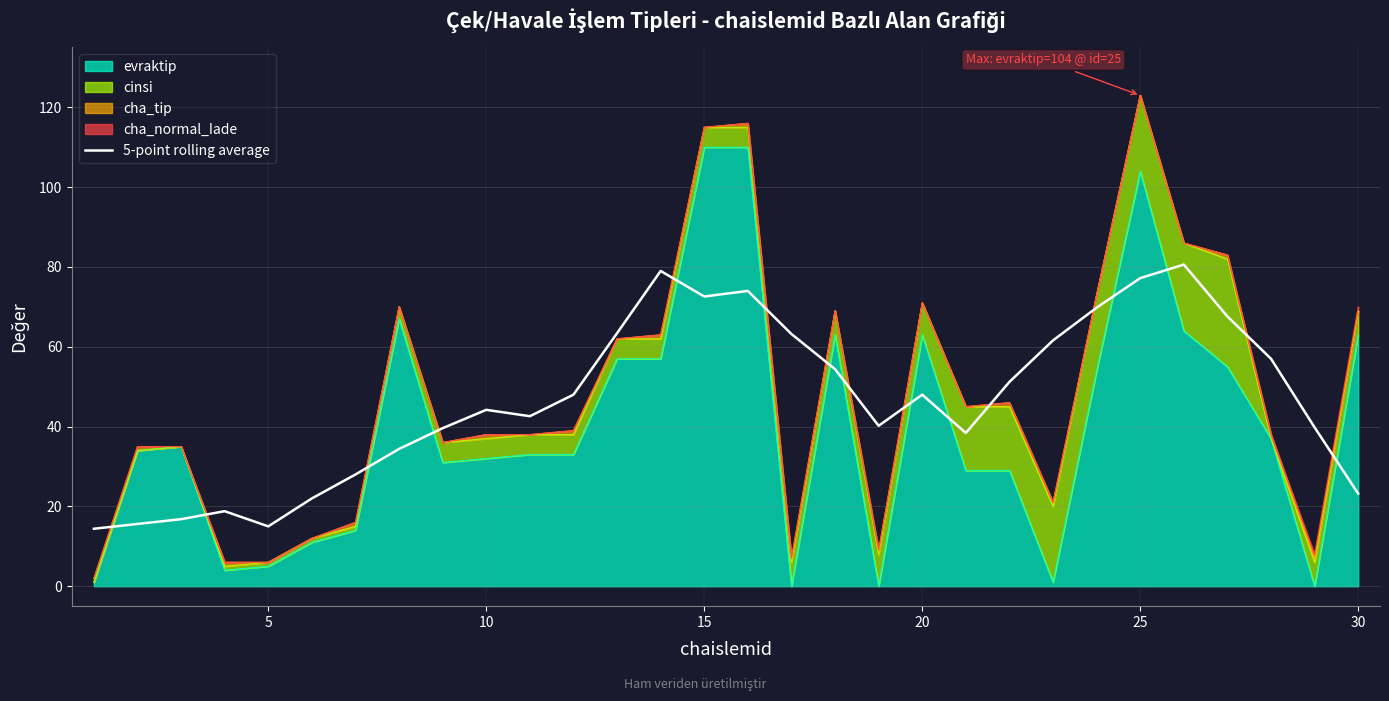

True or false: the data shows 70.8 at 18.

False